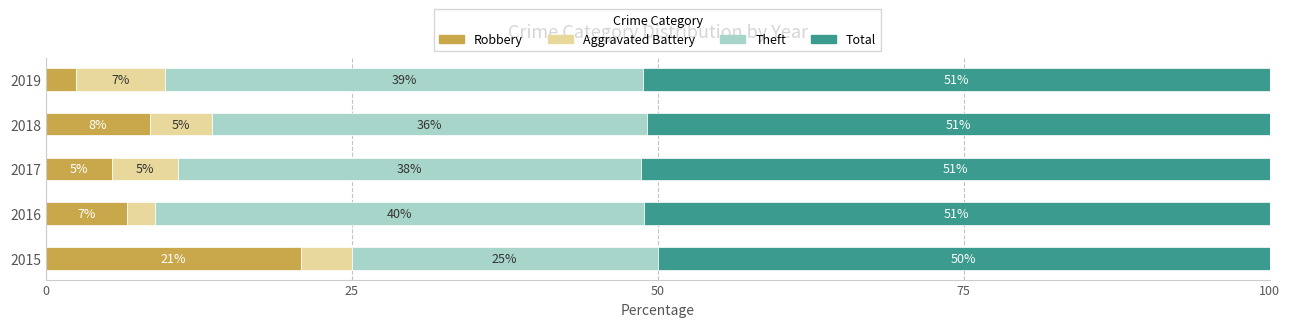

The value of Robbery at 2015 is 20.8. True or false?

True